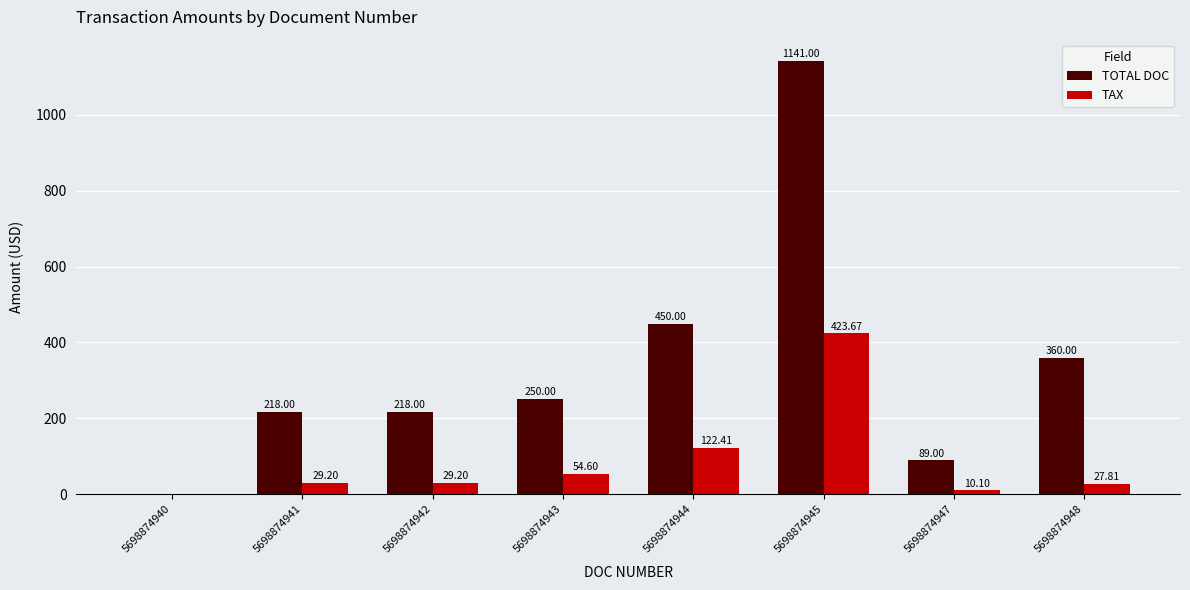

The value of TOTAL DOC at 5698874944 is 694.0. True or false?

False